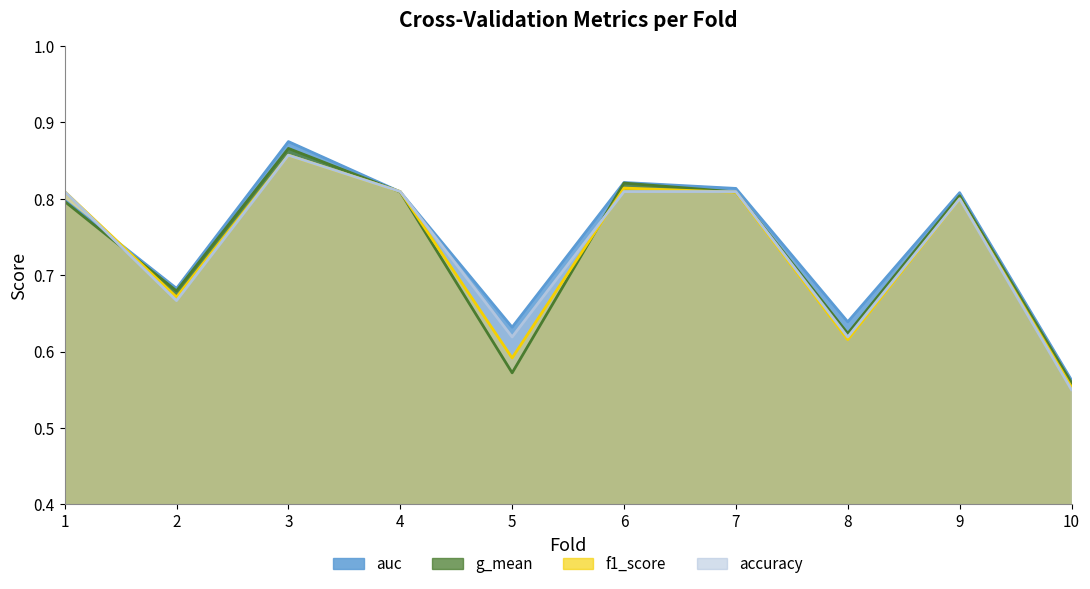

Between 2 and 10, which series saw the biggest shift?

g_mean